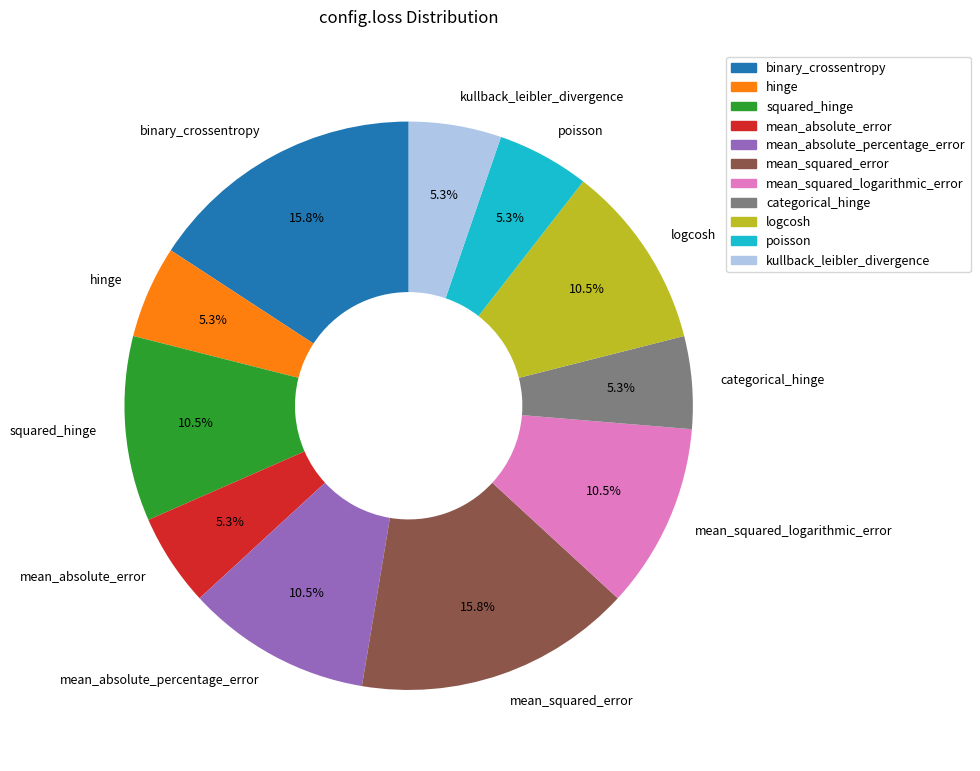

What is the ratio of the value at kullback_leibler_divergence to the value at mean_absolute_percentage_error?

0.5